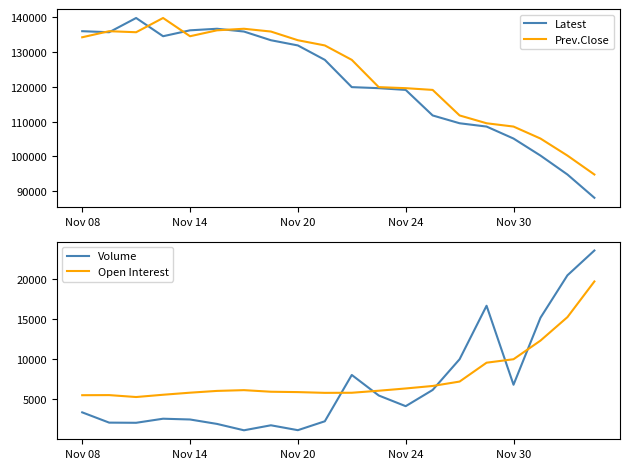

What is the average value of the Latest series?

121222